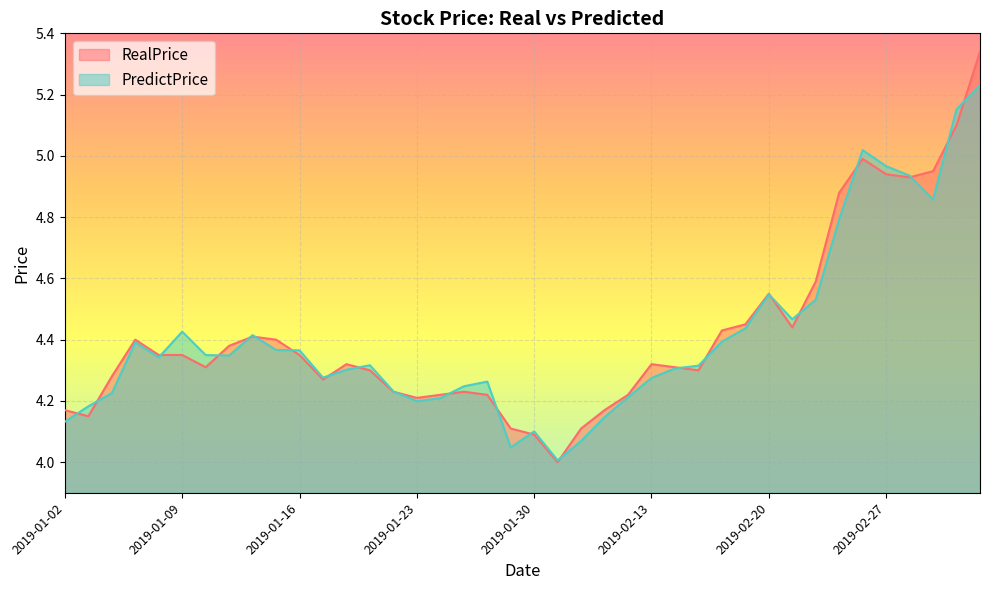

Reading left to right, list all the values displayed in this chart.

RealPrice: 2019-01-02=4.2	2019-01-03=4.2	2019-01-04=4.3	2019-01-07=4.4	2019-01-08=4.3	2019-01-09=4.3	2019-01-10=4.3	2019-01-11=4.4	2019-01-14=4.4	2019-01-15=4.4	2019-01-16=4.3	2019-01-17=4.3	2019-01-18=4.3	2019-01-21=4.3	2019-01-22=4.2	2019-01-23=4.2	2019-01-24=4.2	2019-01-25=4.2	2019-01-28=4.2	2019-01-29=4.1	2019-01-30=4.1	2019-01-31=4.0	2019-02-01=4.1	2019-02-11=4.2	2019-02-12=4.2	2019-02-13=4.3	2019-02-14=4.3	2019-02-15=4.3	2019-02-18=4.4	2019-02-19=4.5	2019-02-20=4.5	2019-02-21=4.4	2019-02-22=4.6	2019-02-25=4.9	2019-02-26=5.0	2019-02-27=4.9	2019-02-28=4.9	2019-03-01=5.0	2019-03-04=5.1	2019-03-05=5.3
PredictPrice: 2019-01-02=4.1	2019-01-03=4.2	2019-01-04=4.2	2019-01-07=4.4	2019-01-08=4.3	2019-01-09=4.4	2019-01-10=4.3	2019-01-11=4.3	2019-01-14=4.4	2019-01-15=4.4	2019-01-16=4.4	2019-01-17=4.3	2019-01-18=4.3	2019-01-21=4.3	2019-01-22=4.2	2019-01-23=4.2	2019-01-24=4.2	2019-01-25=4.2	2019-01-28=4.3	2019-01-29=4.0	2019-01-30=4.1	2019-01-31=4.0	2019-02-01=4.1	2019-02-11=4.1	2019-02-12=4.2	2019-02-13=4.3	2019-02-14=4.3	2019-02-15=4.3	2019-02-18=4.4	2019-02-19=4.4	2019-02-20=4.5	2019-02-21=4.5	2019-02-22=4.5	2019-02-25=4.8	2019-02-26=5.0	2019-02-27=5.0	2019-02-28=4.9	2019-03-01=4.9	2019-03-04=5.2	2019-03-05=5.2